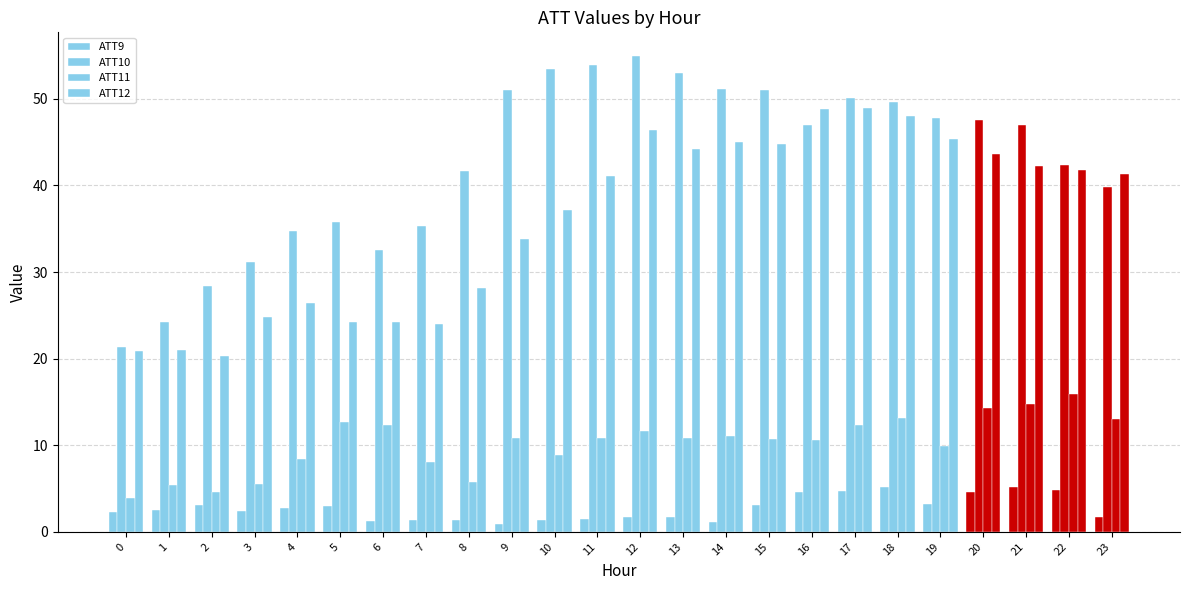

Is the value of ATT11 at 19 greater than the value of ATT10 at 17?

No